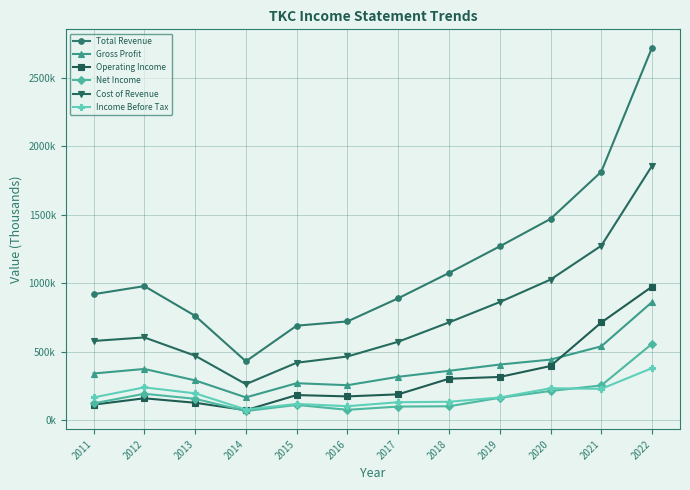

What is the value of the Total Revenue point at the 4th from the left?

430600